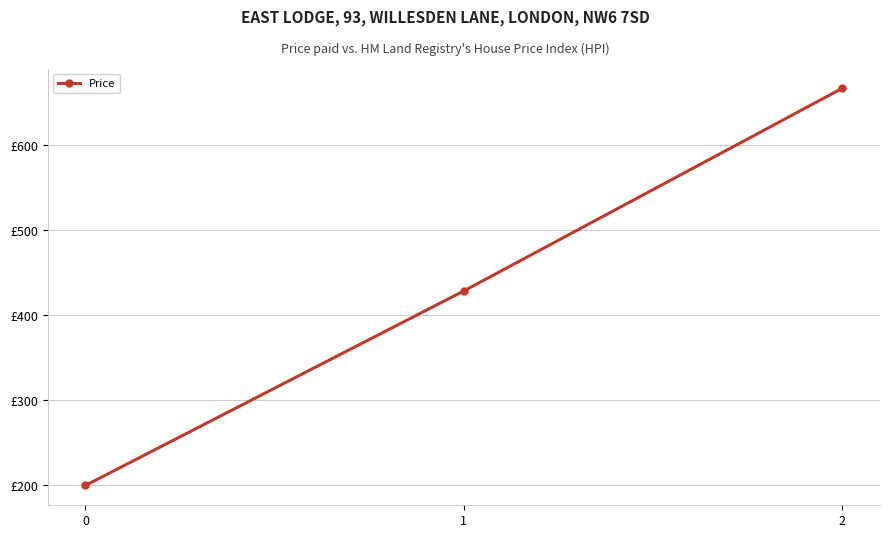

Is this an area chart (filled region under the line)?

No